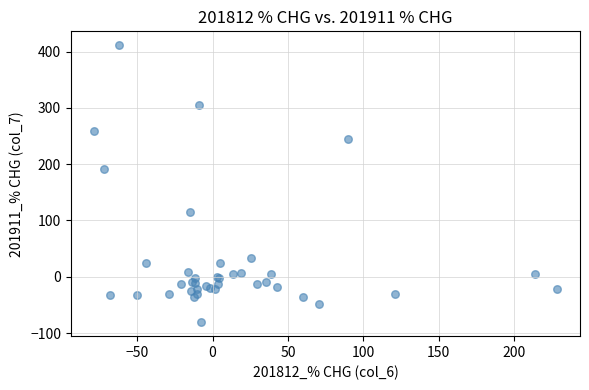

What Y value in the scatter plot is closest to 165?

191.3